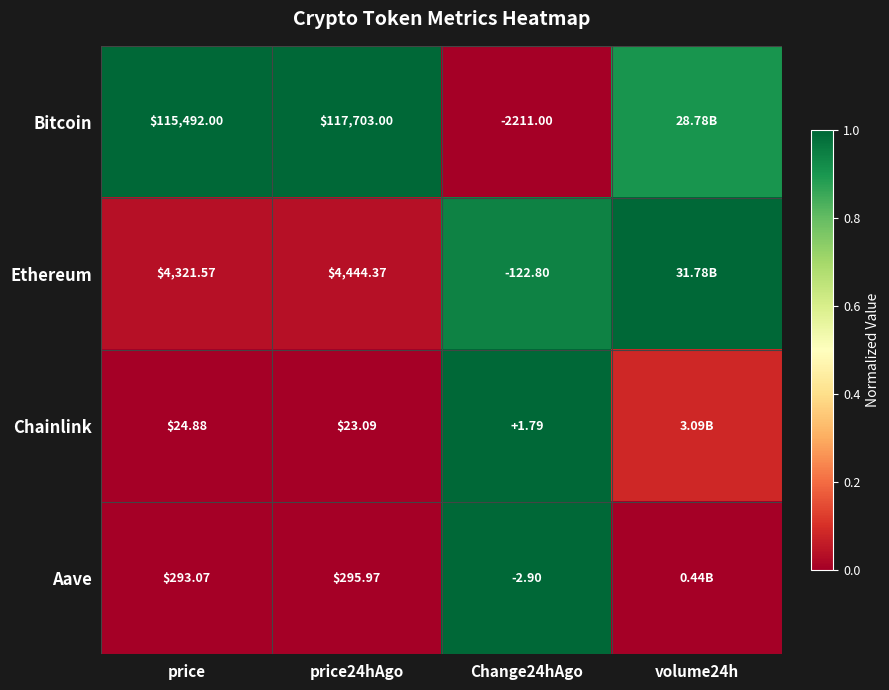

Rank the series at Change24hAgo from highest to lowest value.

Chainlink, Aave, Ethereum, Bitcoin